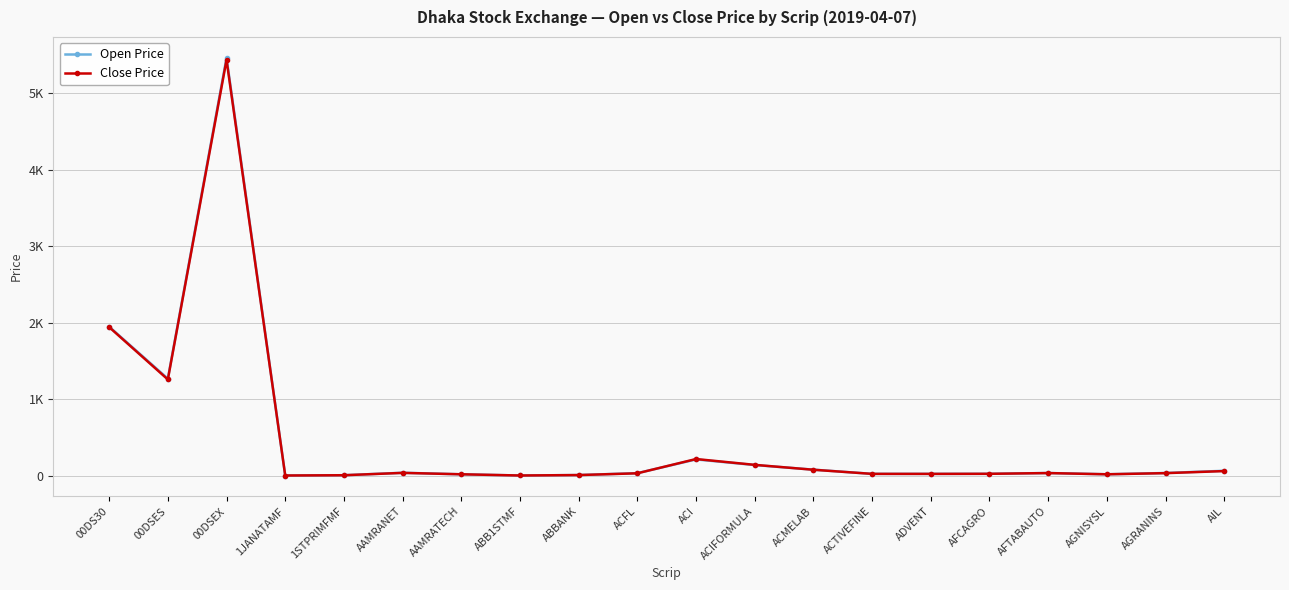

What is the difference between the highest and lowest values at AFCAGRO?

0.1